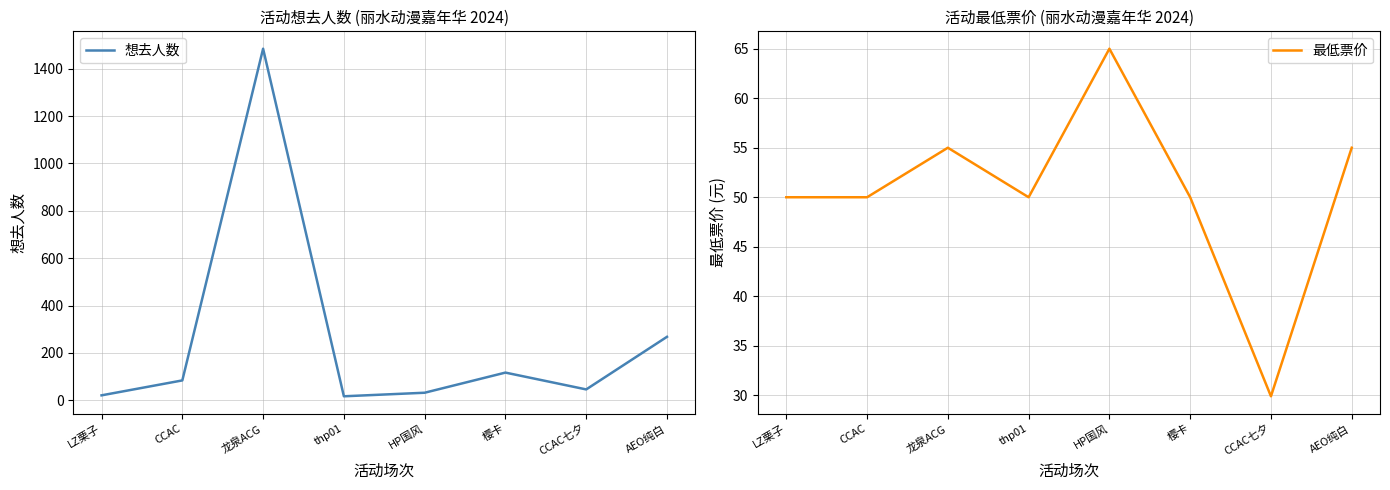

Which series changed the most between CCAC and 龙泉ACG?

想去人数